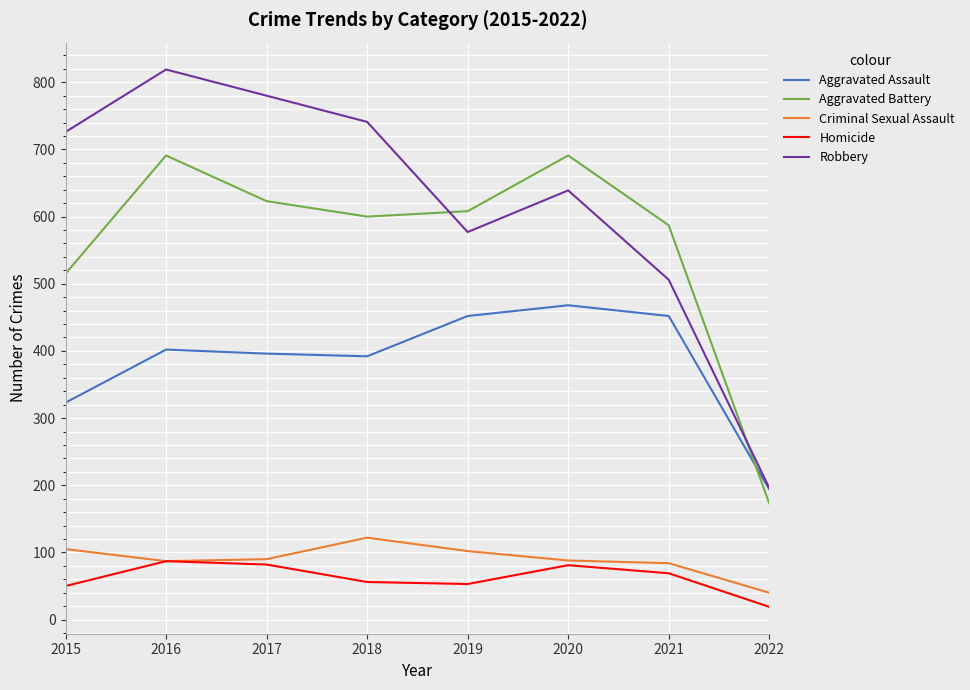

Is it true that Homicide equals 81 at 2020?

True